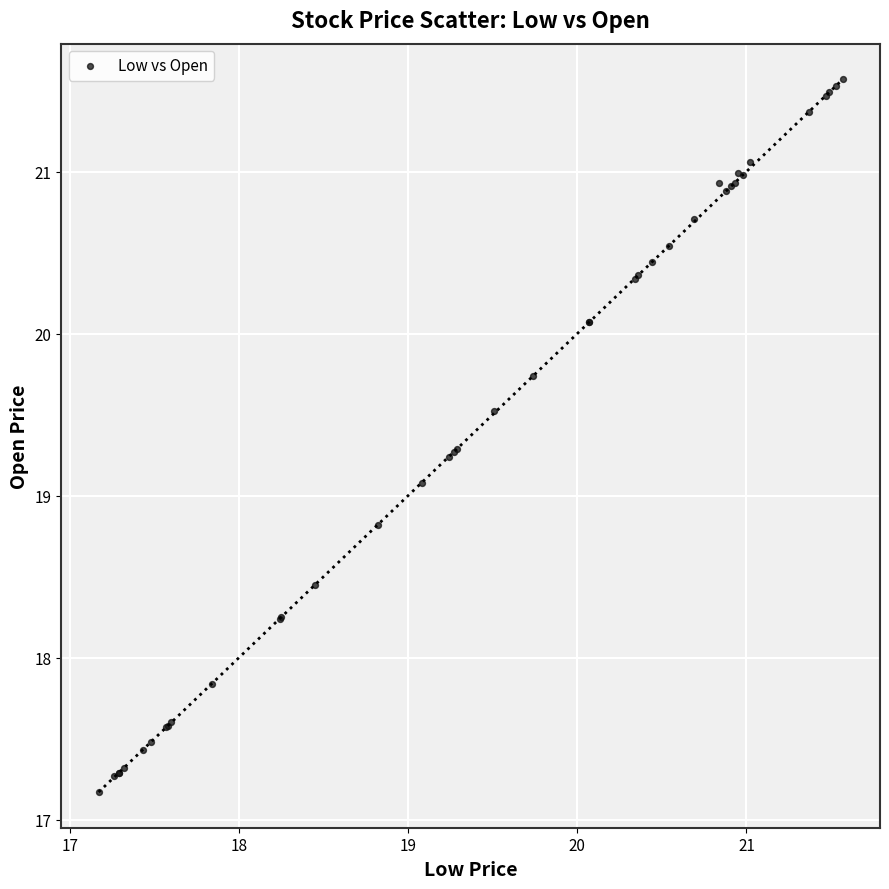

What Y value in the scatter plot is closest to 19?

19.1